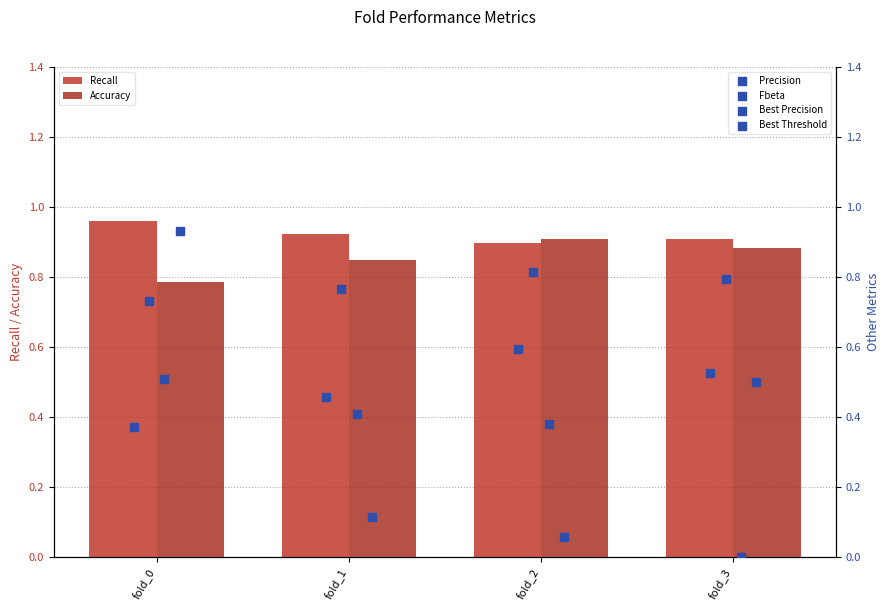

What are all the series names shown in the legend?

Recall, Accuracy, Precision, Fbeta, Best Precision, Best Threshold